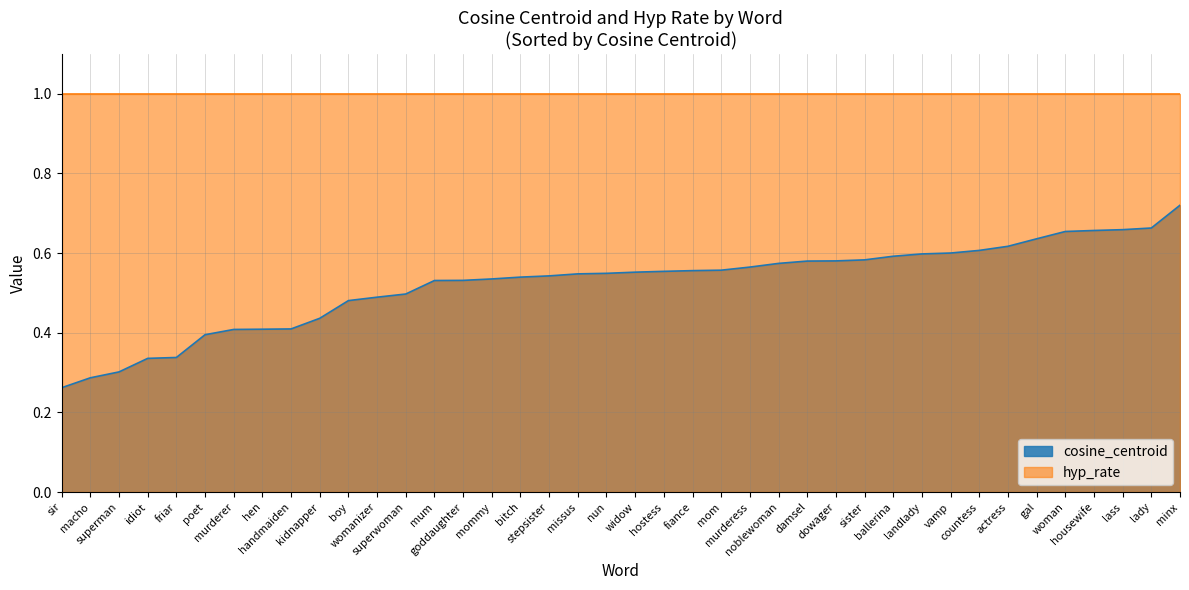

At which label does hyp_rate reach its peak?

poet